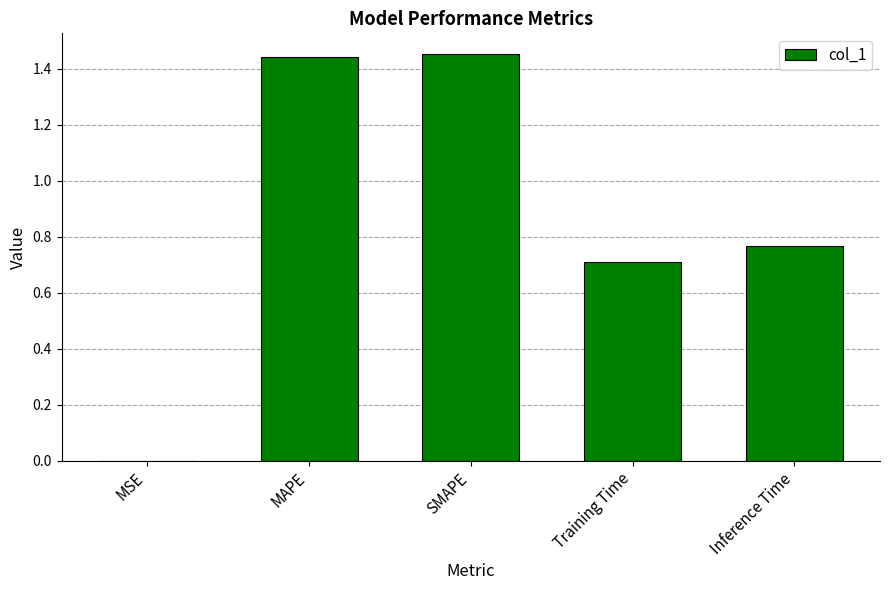

Which has a higher value, MSE or Inference Time?

Inference Time